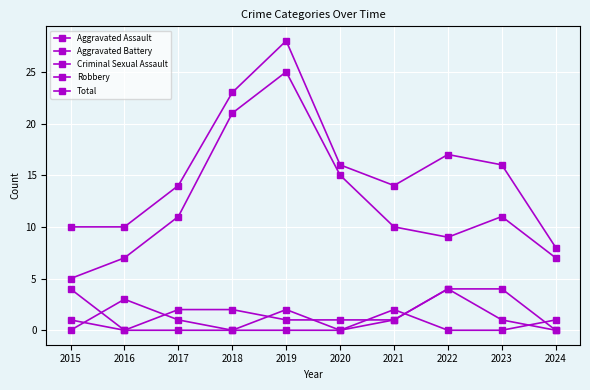

Which category has the lowest value in the Aggravated Battery series?

2016